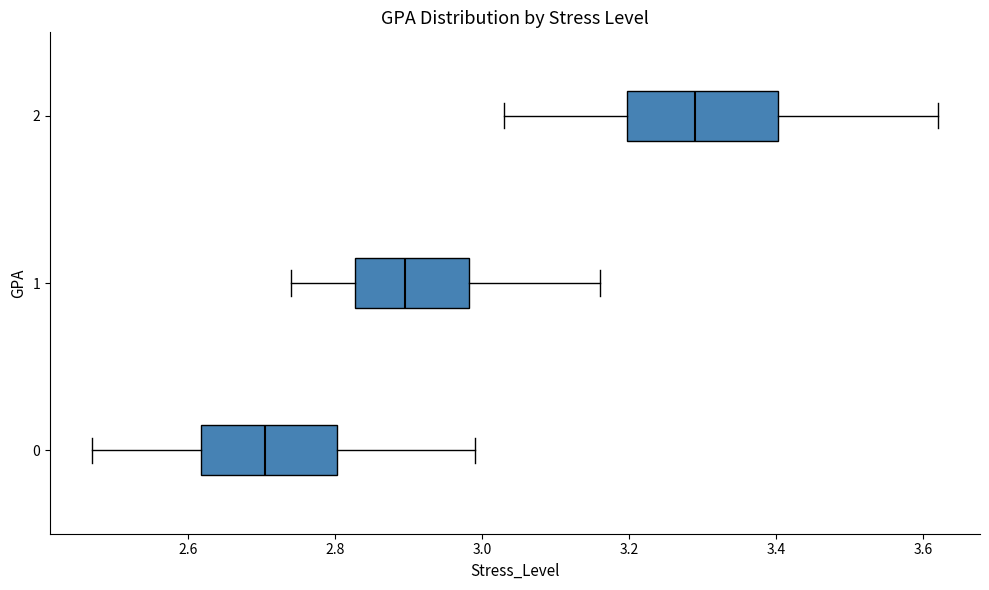

Reading bottom to top, read every box against the x-axis: the position of its median line, the range the box covers, and the ends of its whiskers. The values are not printed on the chart, so give them approximately, as read against the axis.

0: median 2.70, box 2.62 to 2.80, whiskers 2.48 to 3.00
1: median 2.90, box 2.82 to 2.98, whiskers 2.74 to 3.16
2: median 3.30, box 3.20 to 3.40, whiskers 3.04 to 3.62